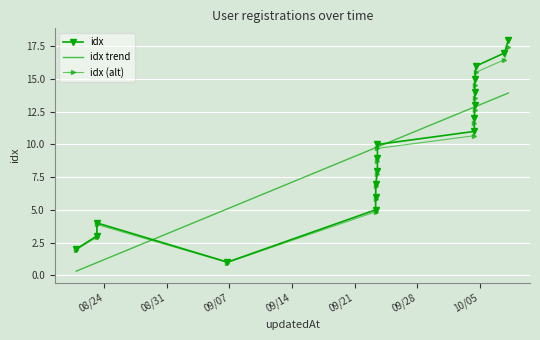

What is the value of the idx trend point at the 10th from the left?

9.8